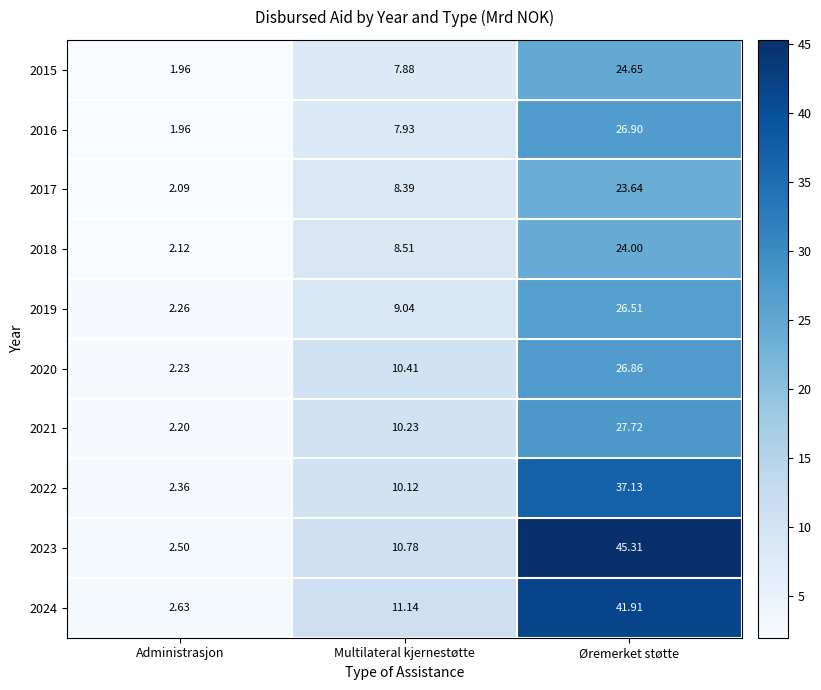

At which category is the sum across all series the highest?

Øremerket støtte